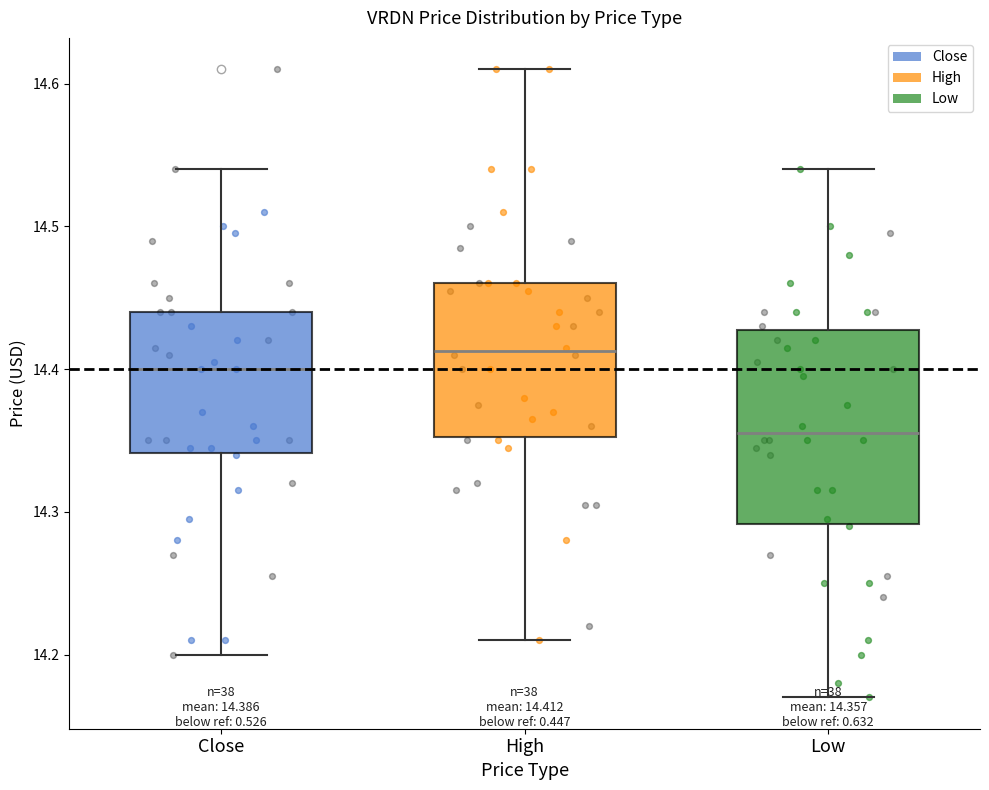

Comparing the boxes themselves (not the whiskers), which one is the tallest?

Low